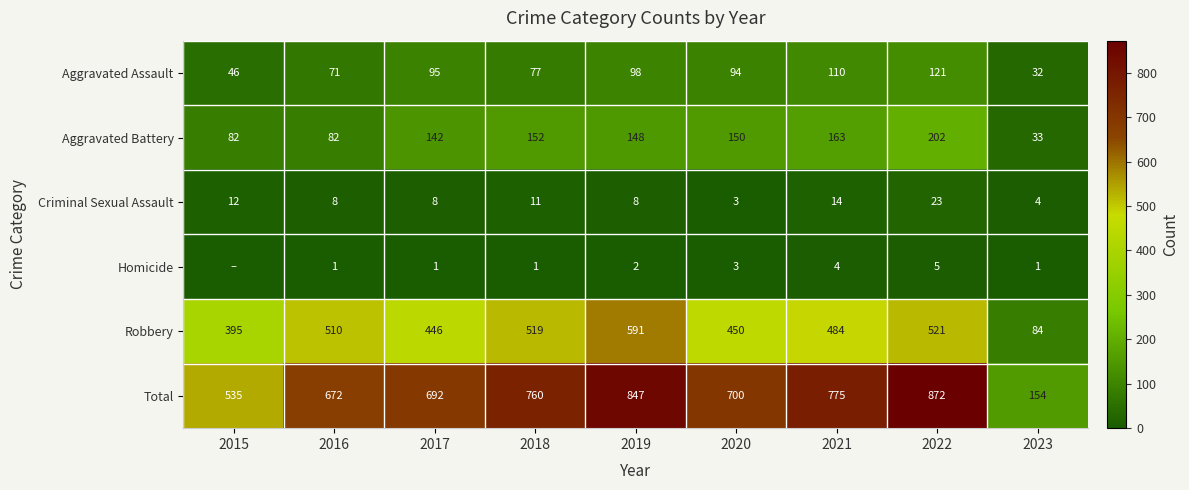

Where does the Robbery series first go above 484?

2016